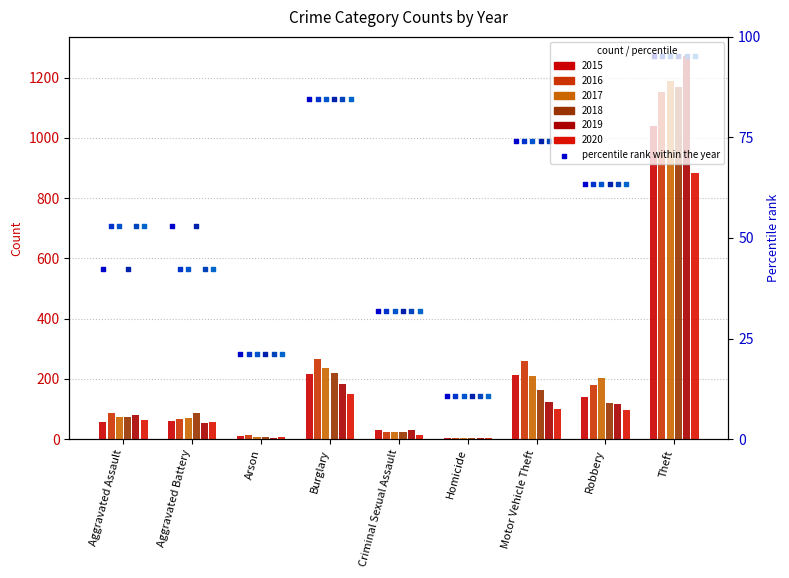

Which series has the largest Y range (max minus min)?

2019